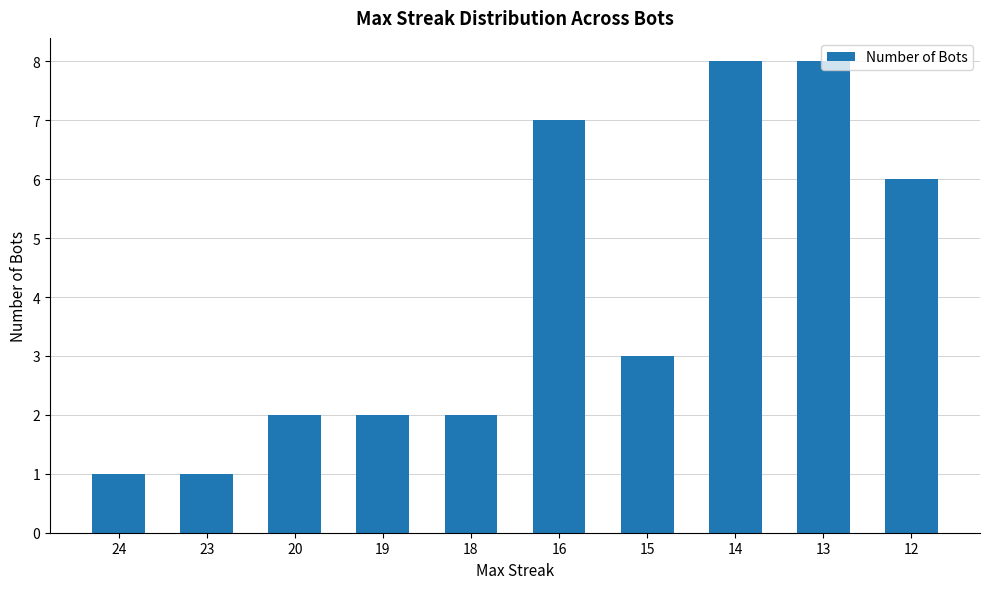

What is the value of the 4th bar from the left?

2